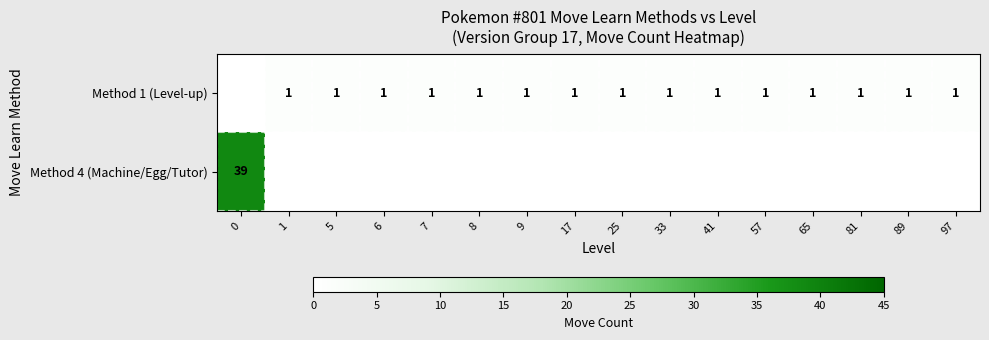

The value of Method 1 (Level-up) at 89 is 1. True or false?

True